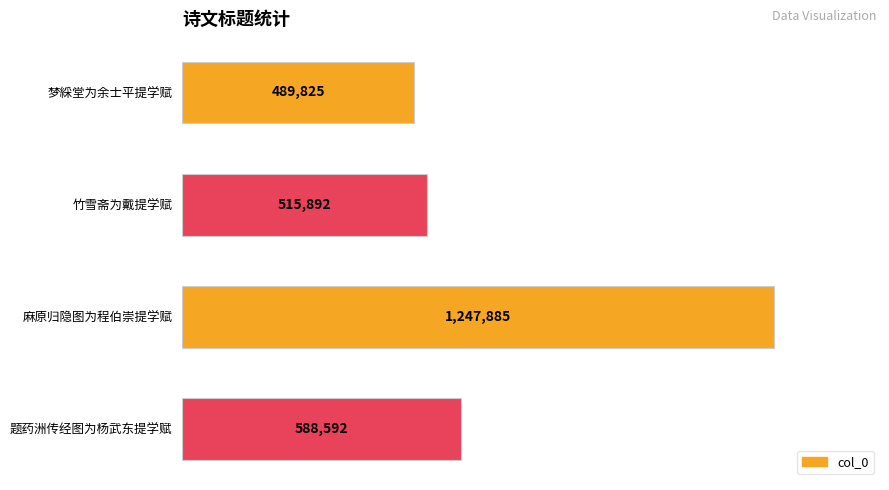

At which label is the value closest to 868855?

题药洲传经图为杨武东提学赋